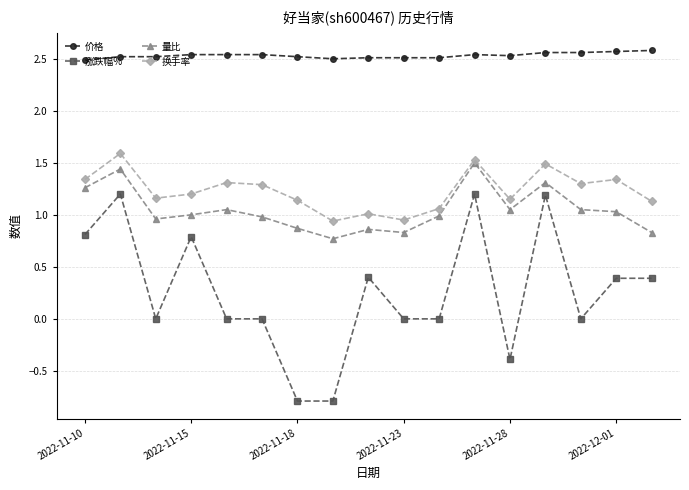

Which series has the largest range (max minus min)?

涨跌幅%